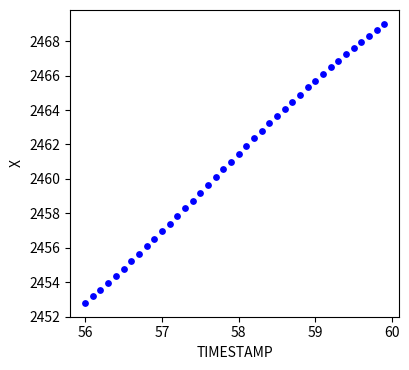

What is the range of X values (max minus min)?

3.9